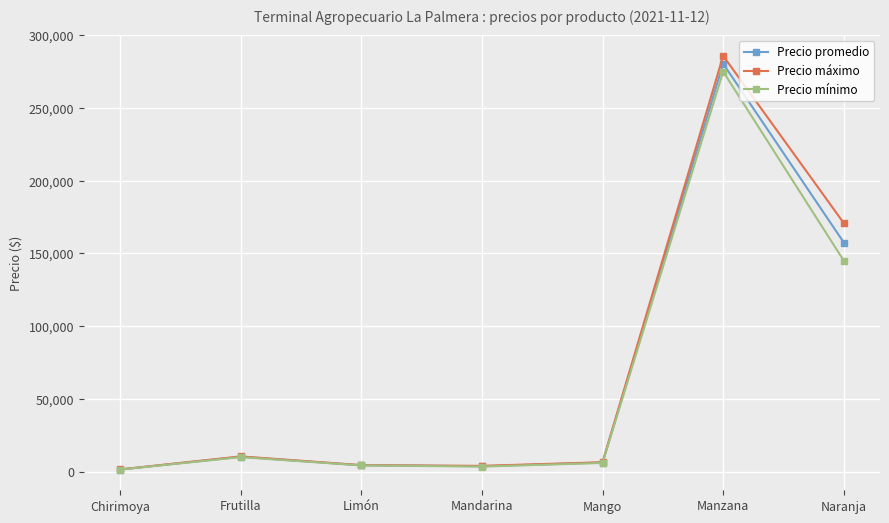

What is the highest value of the Precio promedio series?

280417